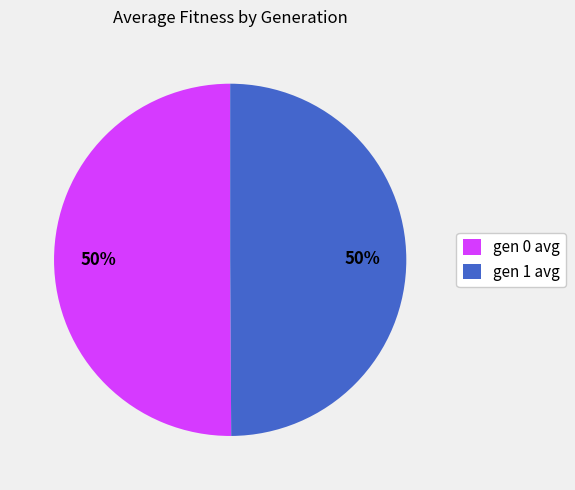

What is the ratio of the value at gen 0 avg to the value at gen 1 avg?

1.0